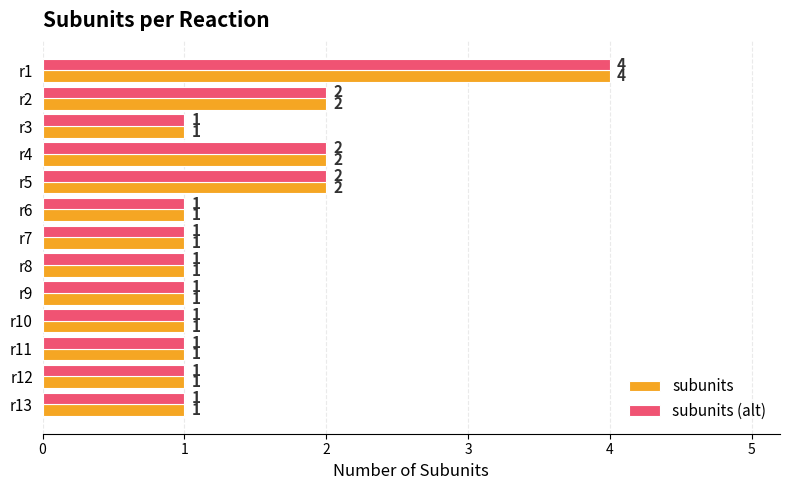

The subunits series shows 2 at r7. True or false?

False